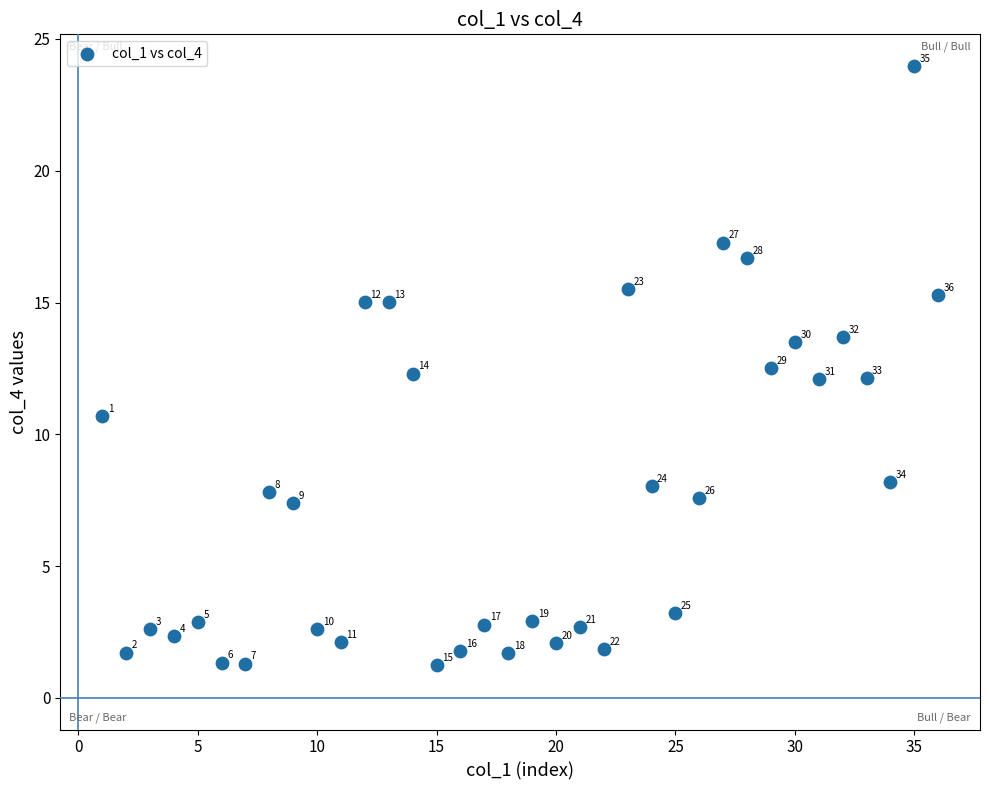

What Y value in the scatter plot is closest to 12?

12.1